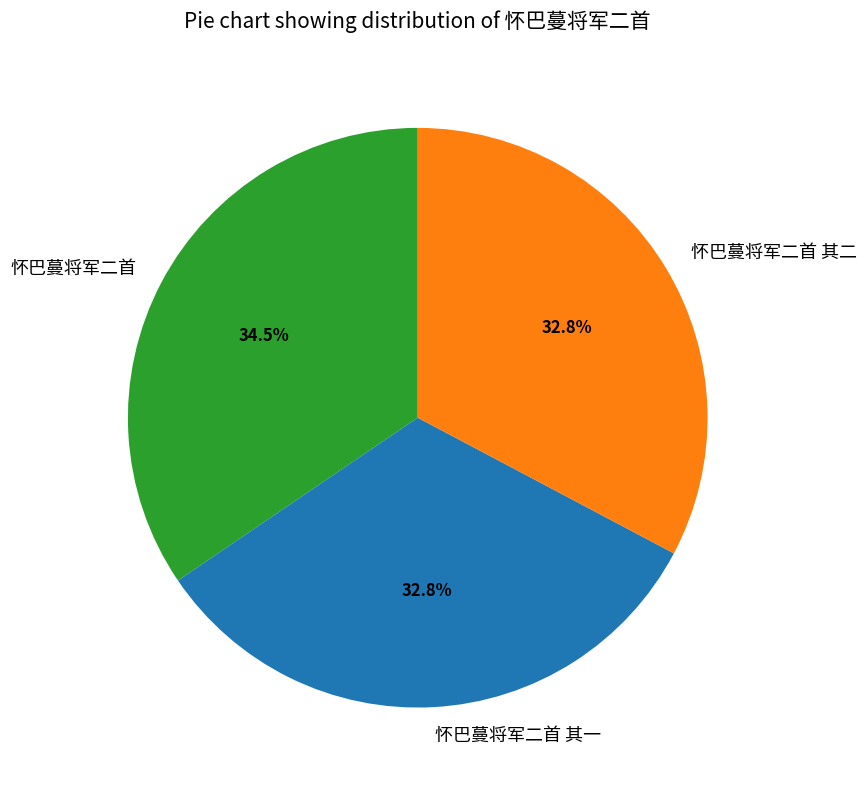

How many segments does this pie chart have?

3